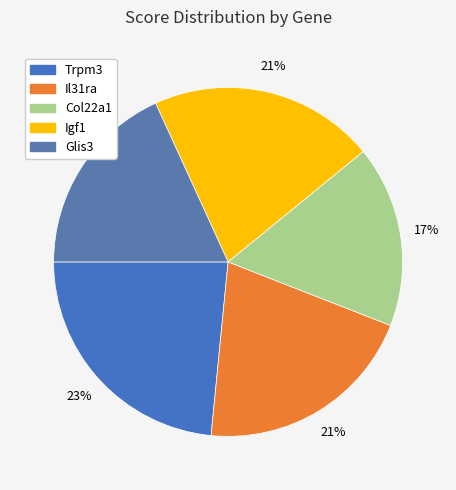

To the nearest percent, what is the average slice percentage?

20%